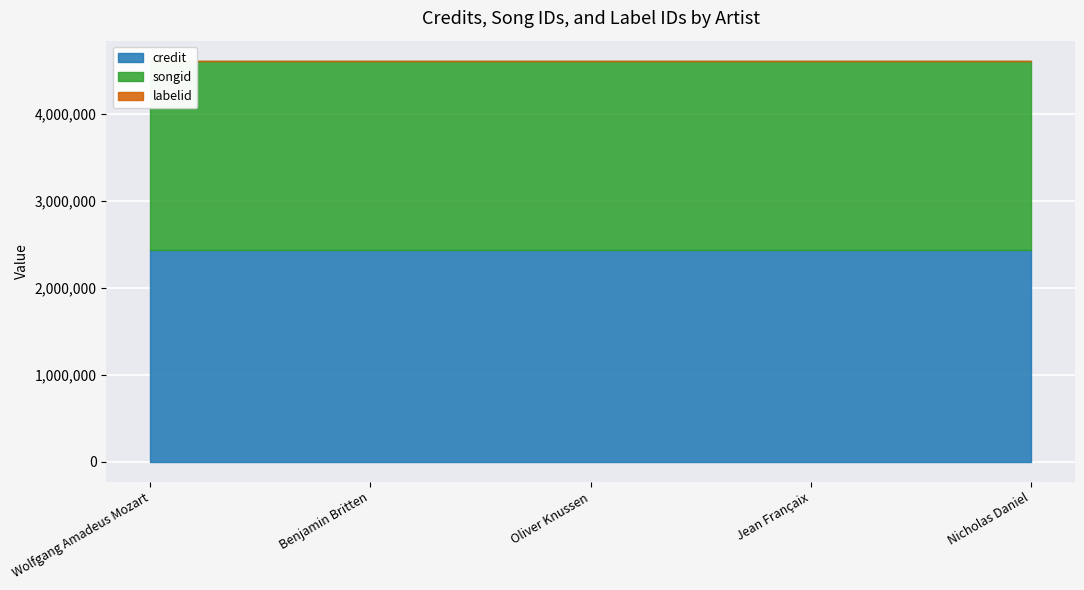

What is the maximum value for labelid?

377